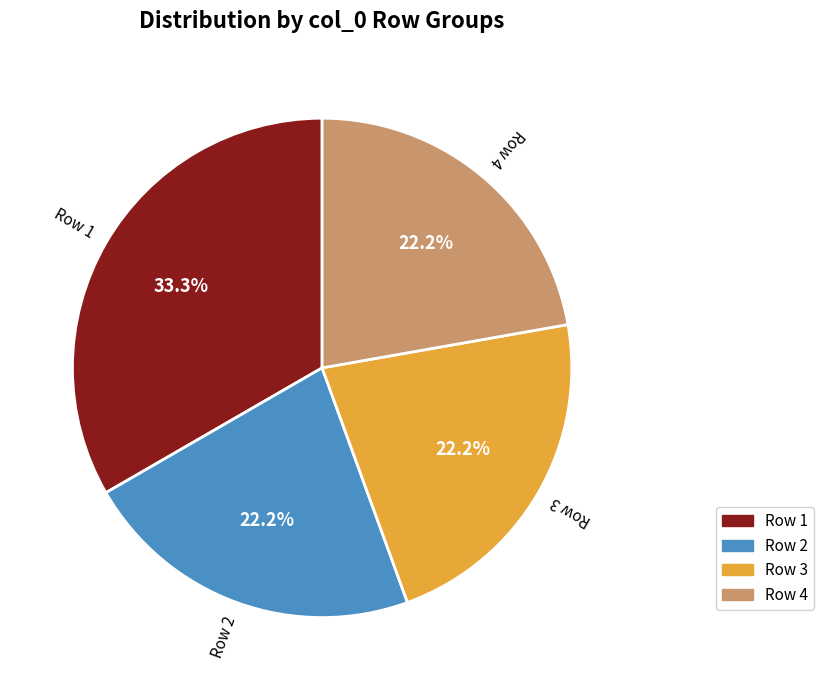

What is the largest slice in the pie chart?

Row 1